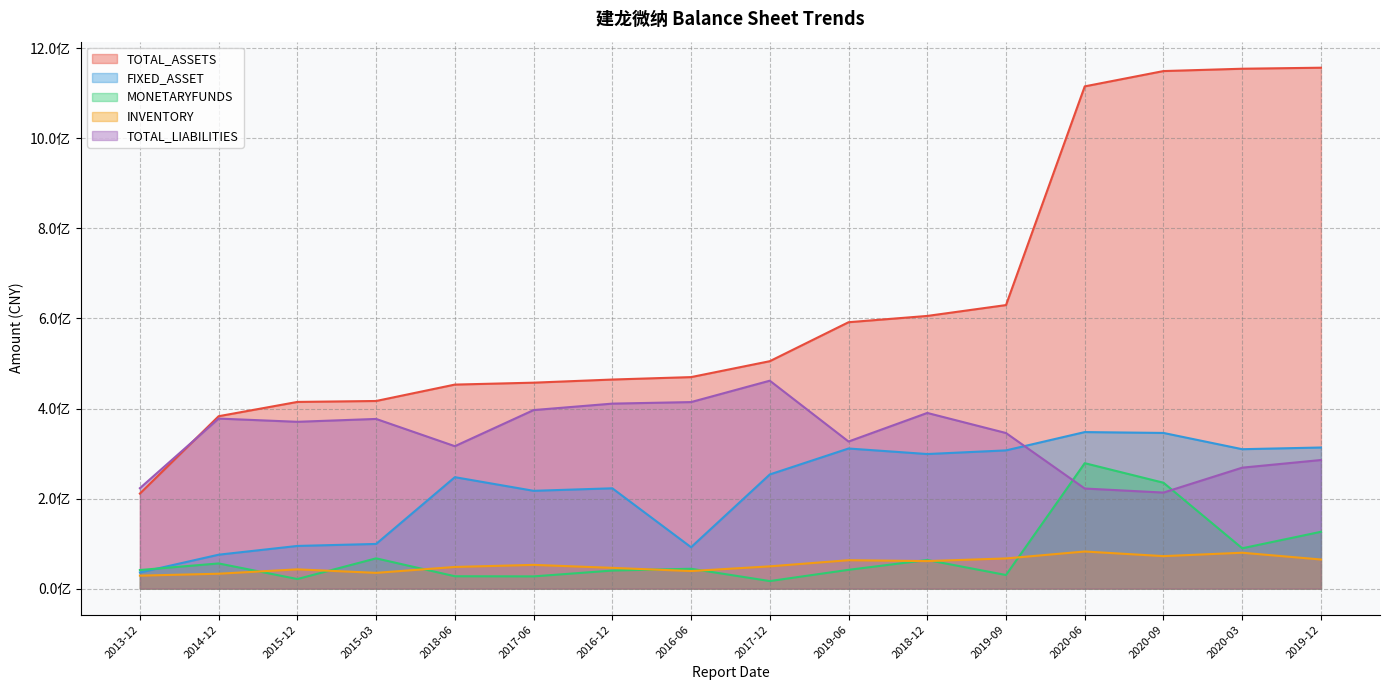

What is the value of the TOTAL_ASSETS point at the 16th from the left?

1157027319.9